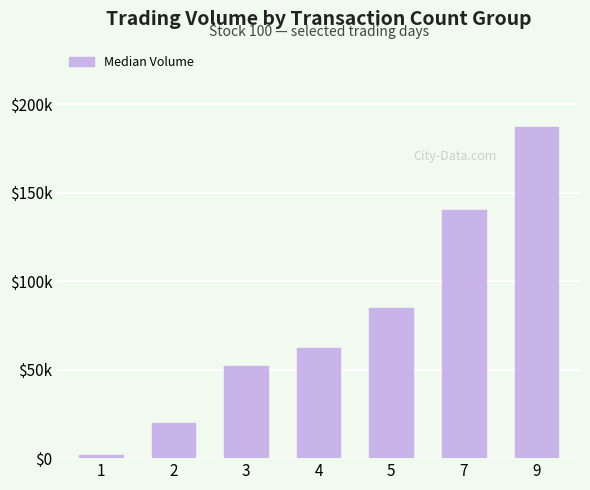

The chart shows a value of 70870 at 7. True or false?

False